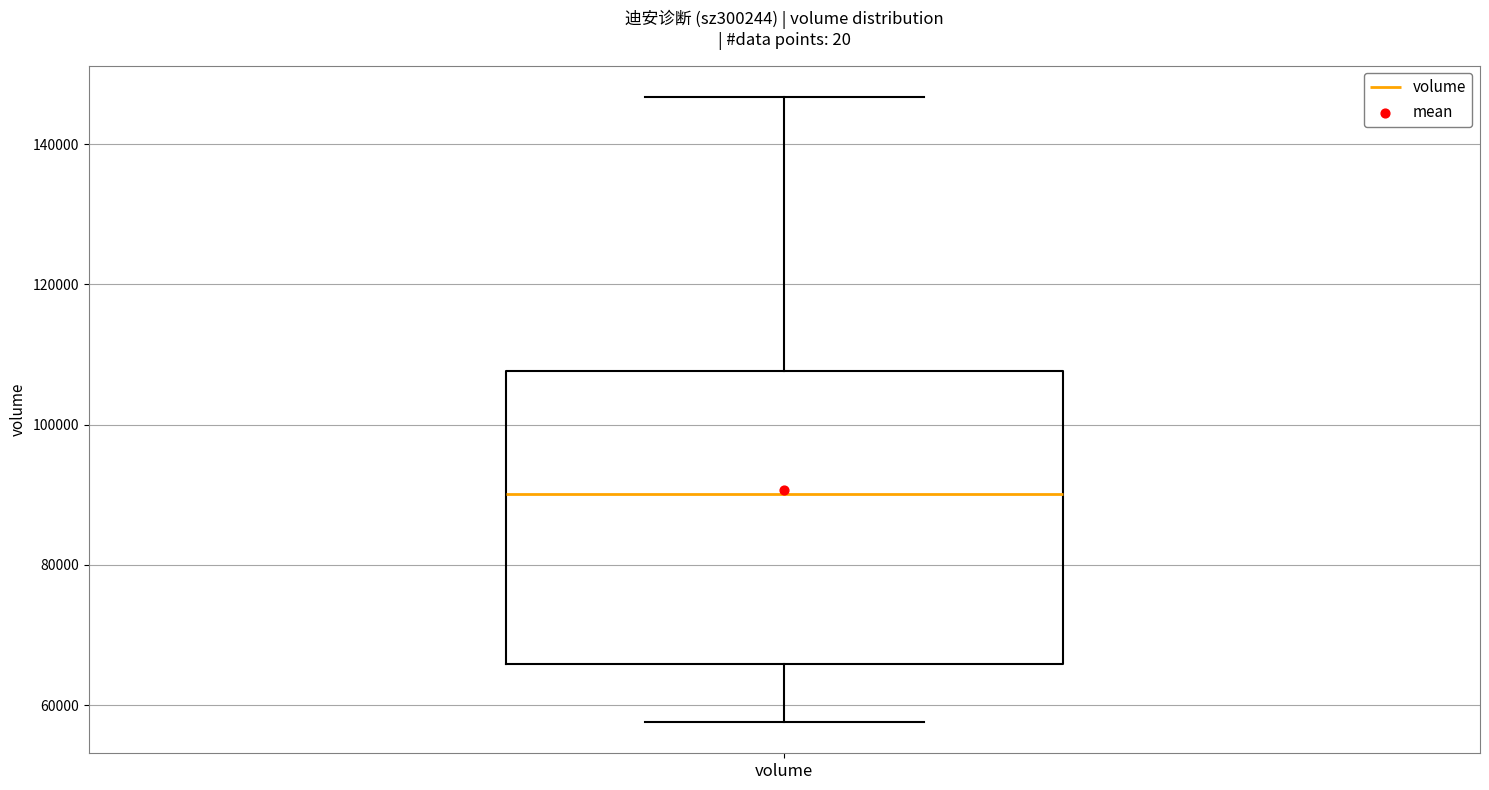

Where is the upper edge of the box for volume on the y-axis? The values are not printed on the chart, so give them approximately, as read against the axis.

108000